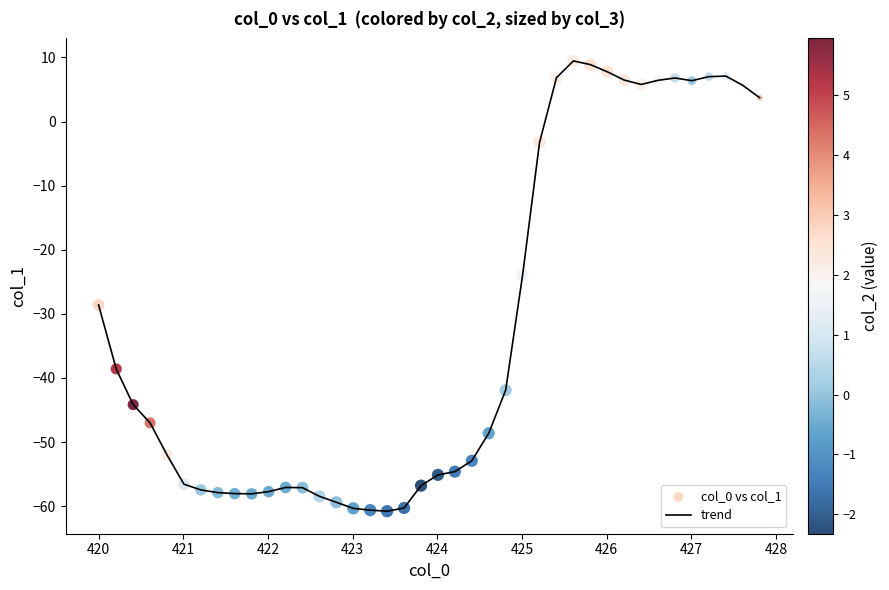

What is the difference between the maximum and minimum values?

70.2